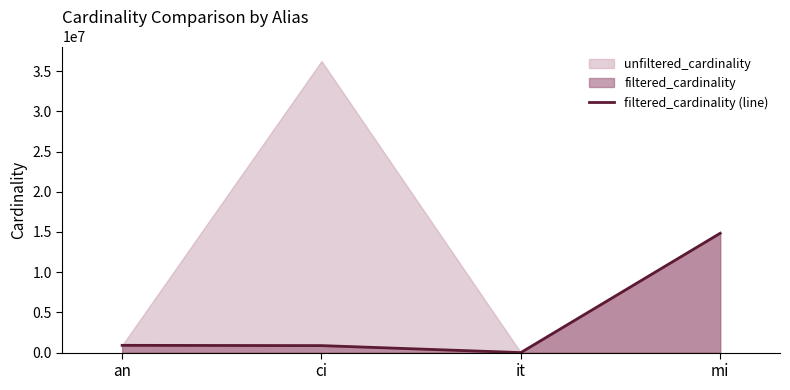

Where is the data nearest to the value 7417860?

an